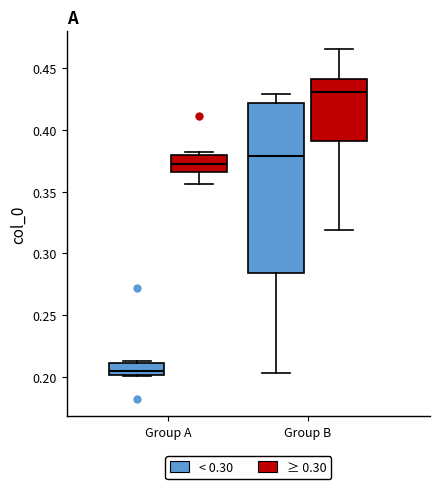

Reading left to right, transcribe this box plot: for each box, give where its median line is, the range the box spans, and where its two whiskers end, as read against the y-axis. The values are not printed on the chart, so give them approximately, as read against the axis.

Group A (< 0.30): median 0.205, box 0.200 to 0.210, whiskers 0.200 to 0.215
Group A (≥ 0.30): median 0.370, box 0.365 to 0.380, whiskers 0.355 to 0.380 (just above the box's upper edge)
Group B (< 0.30): median 0.380, box 0.285 to 0.420, whiskers 0.205 to 0.430
Group B (≥ 0.30): median 0.430, box 0.390 to 0.440, whiskers 0.320 to 0.465